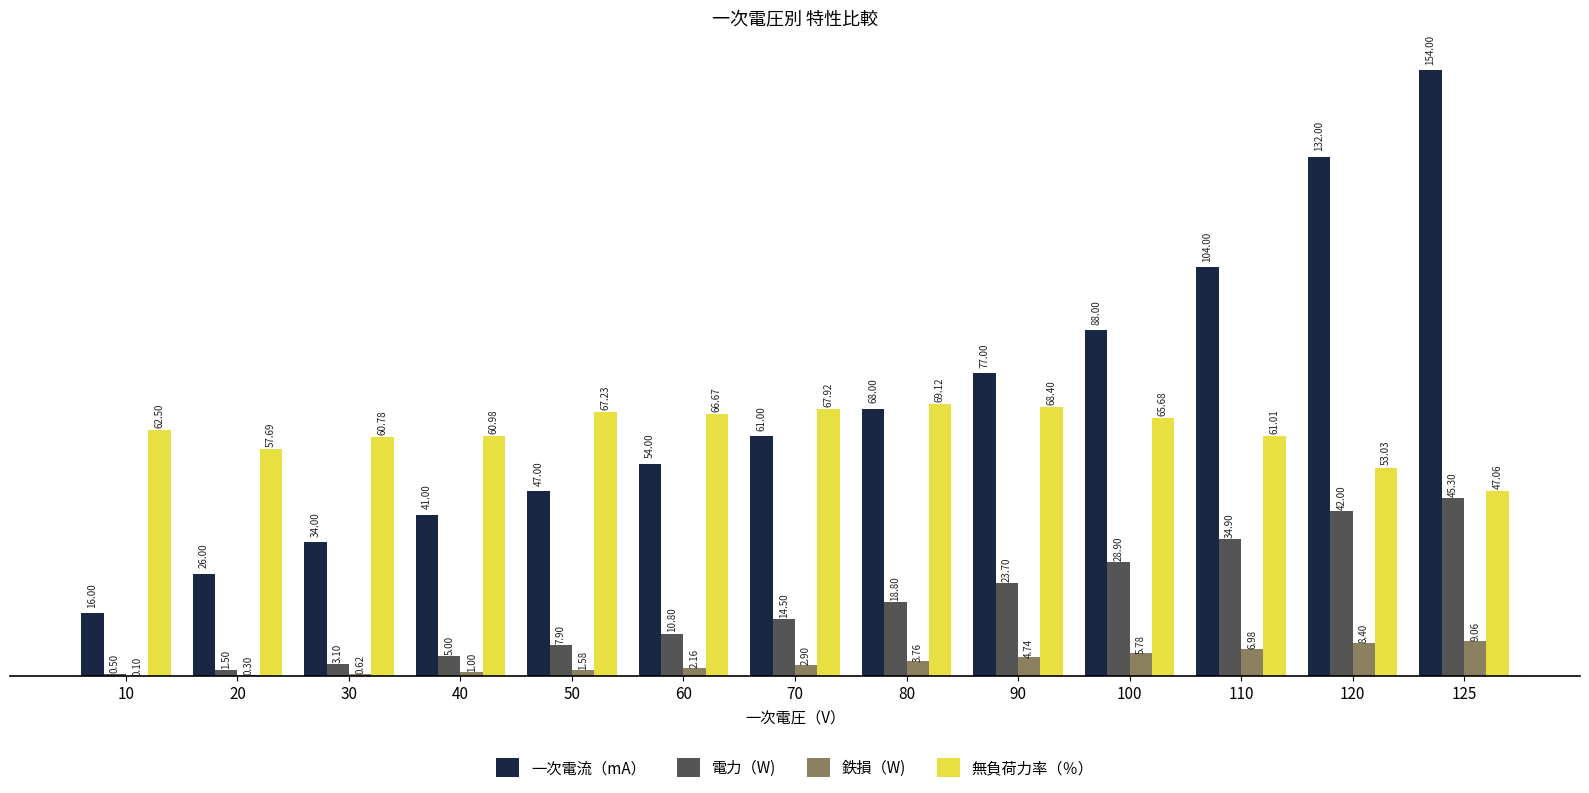

What is the approximate value of 一次電流（mA） at 90?

77.0